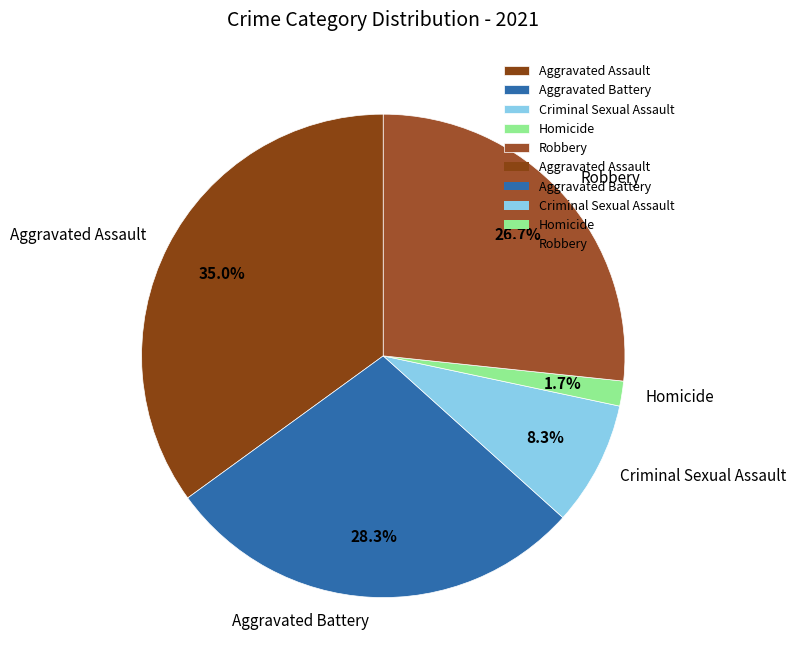

Rank the categories by value from highest to lowest.

Aggravated Assault, Aggravated Battery, Robbery, Criminal Sexual Assault, Homicide